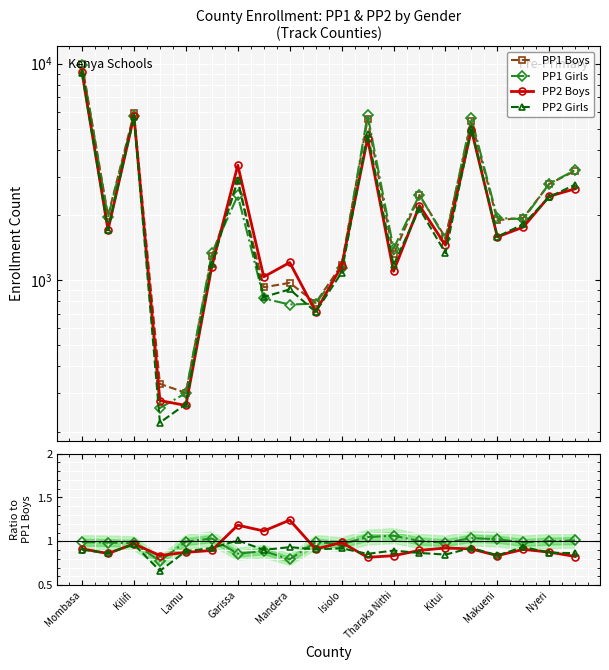

At which label does PP1 Boys reach its peak?

Mombasa